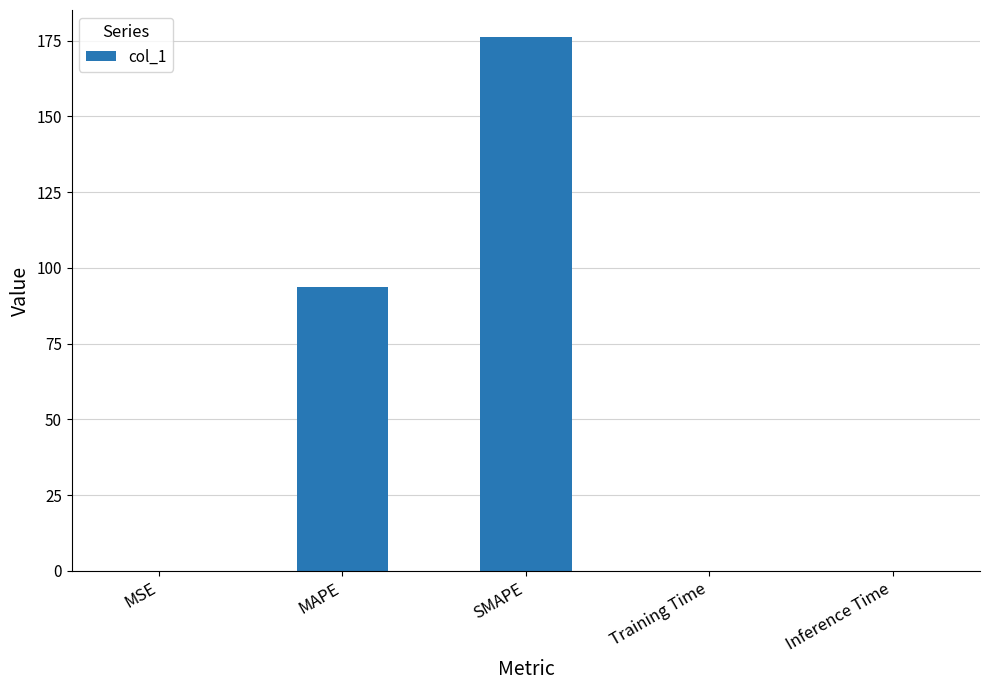

Which has a higher value, MAPE or Training Time?

MAPE